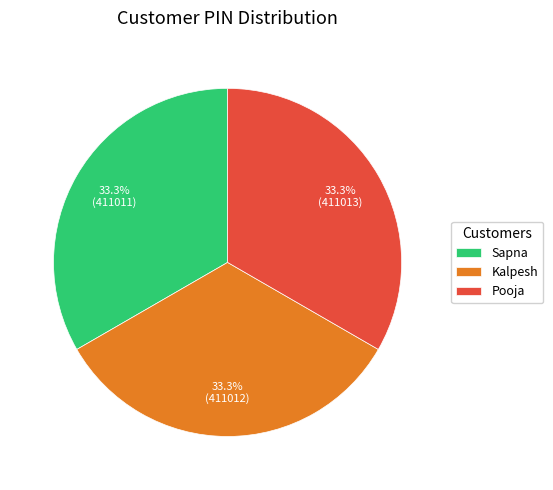

To the nearest percent, what percentage of the pie is Kalpesh?

33%